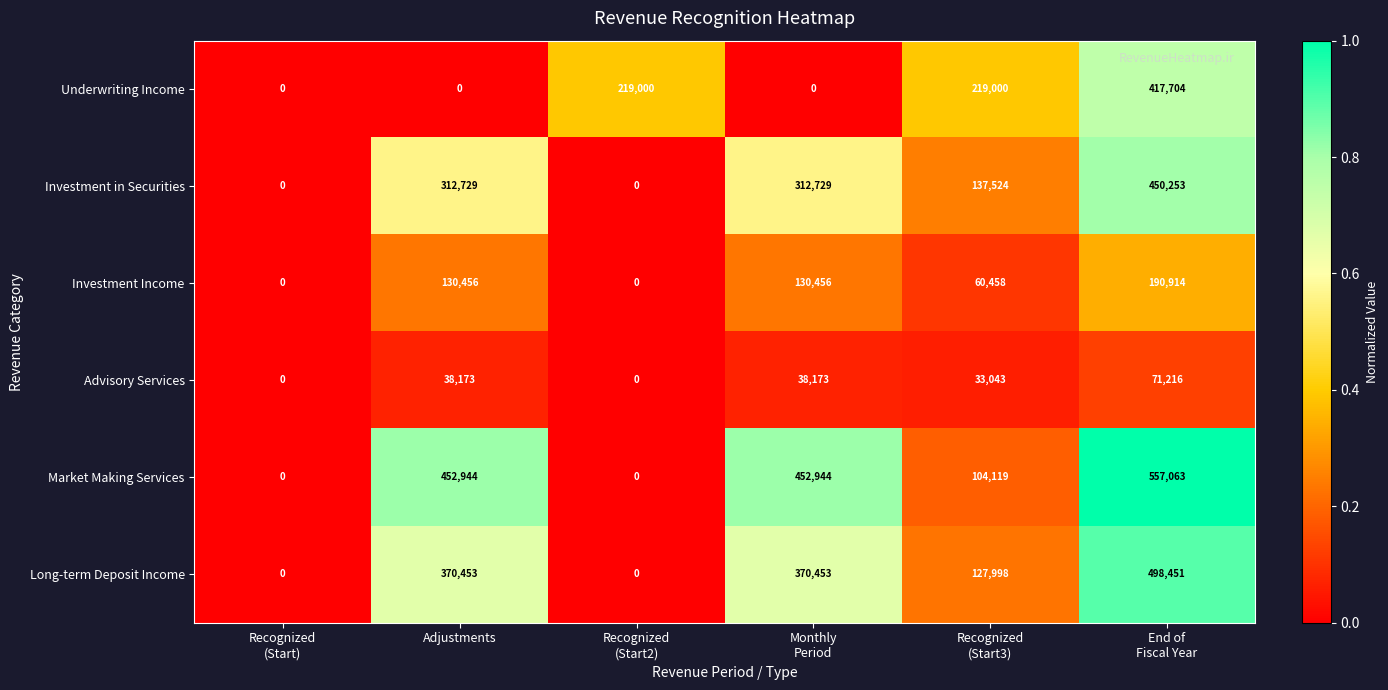

List the series in order of their peak value, highest first.

Market Making Services, Long-term Deposit Income, Investment in Securities, Underwriting Income, Investment Income, Advisory Services